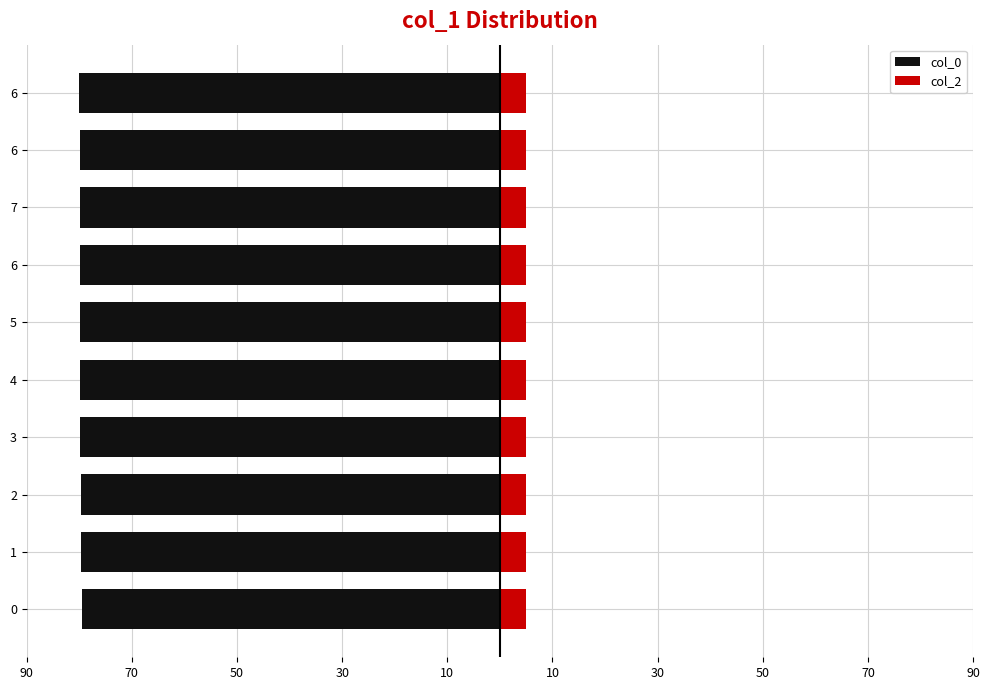

What is the sum of all col_0 values?

-798.0